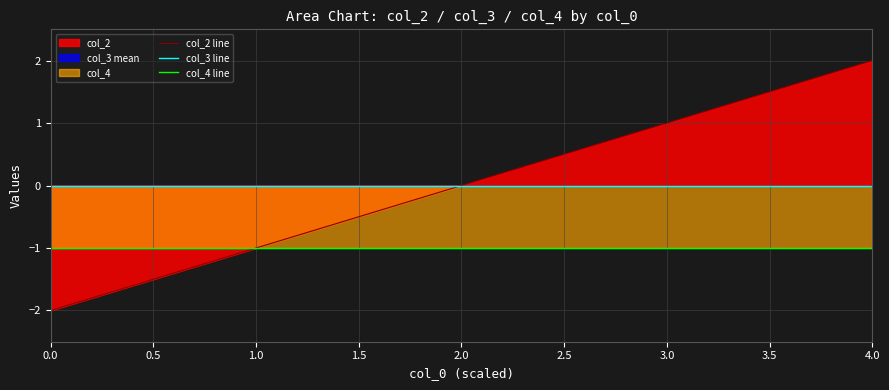

Which series has the largest total across all categories?

col_2 line